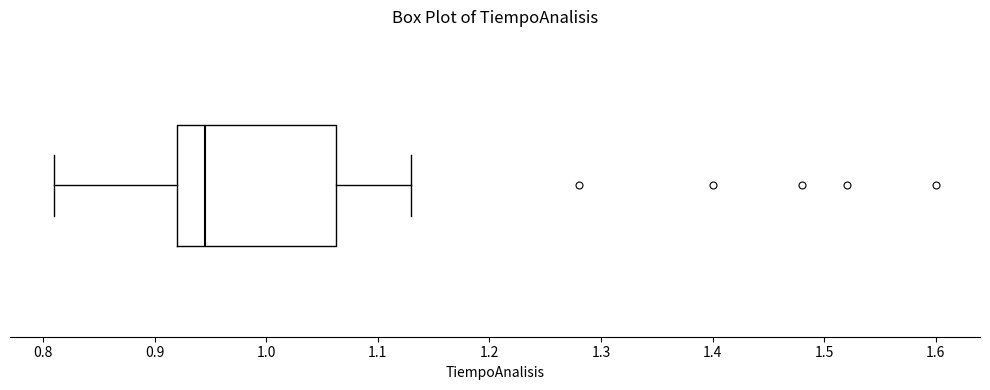

Where does the left whisker of the box end on the x-axis? The values are not printed on the chart, so give them approximately, as read against the axis.

0.81